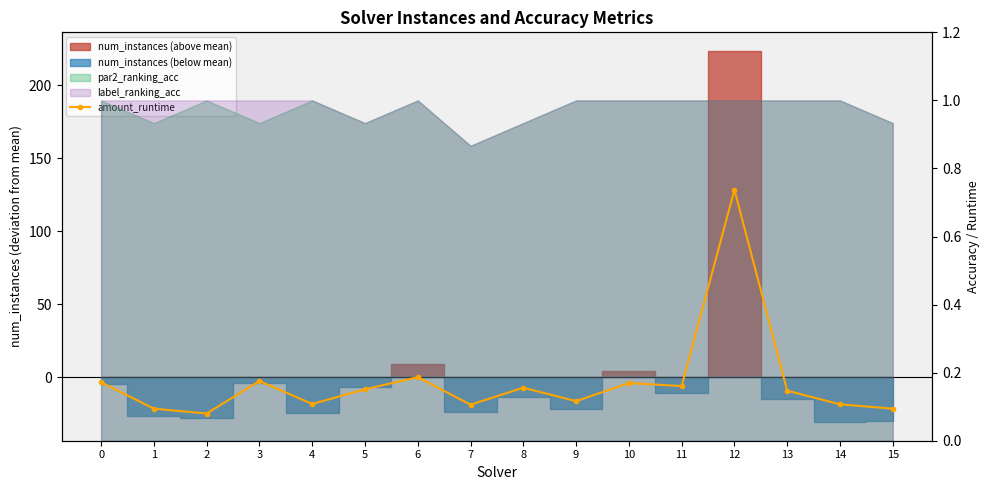

What is the sum of the values at 10 and 6?

0.4